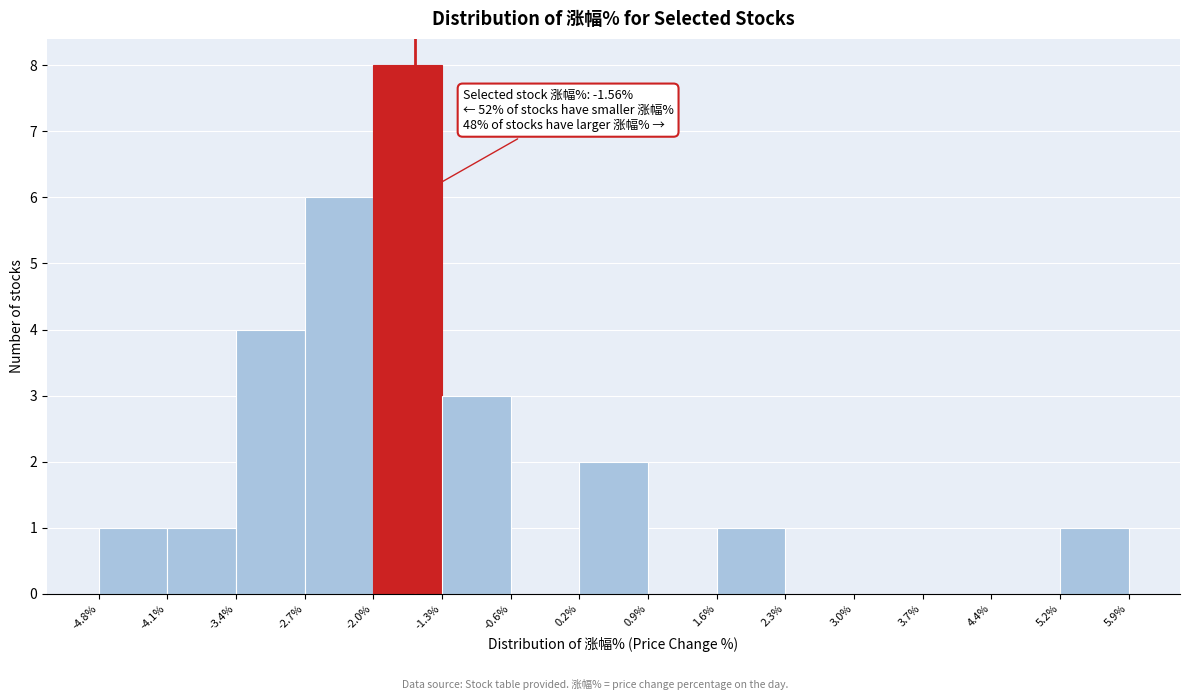

Which range on the x-axis has the tallest bar?

-2.0% to -1.3%